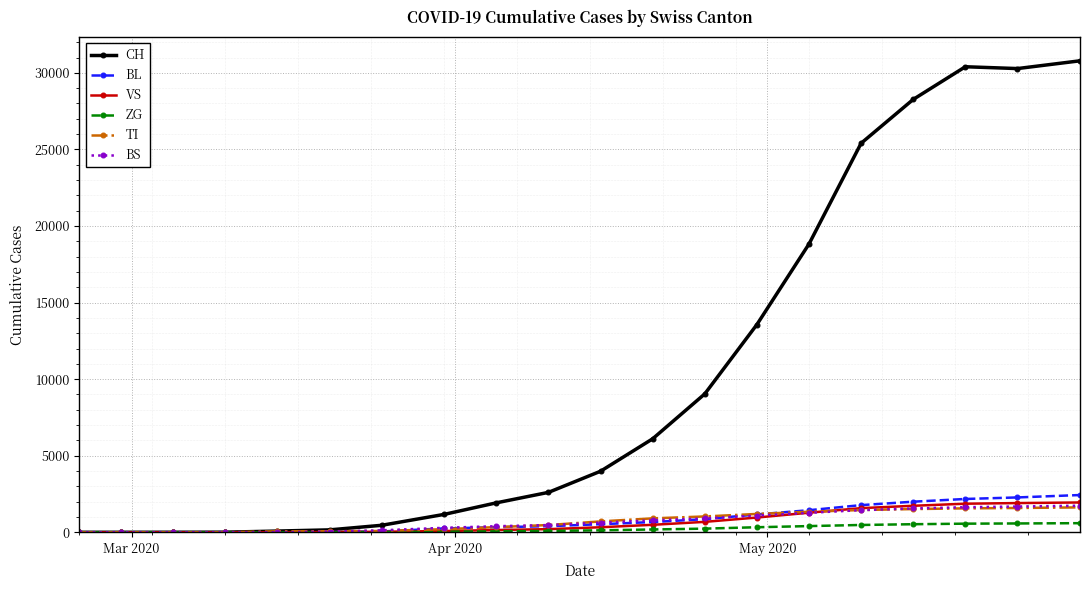

Which series has the largest total across all categories?

CH